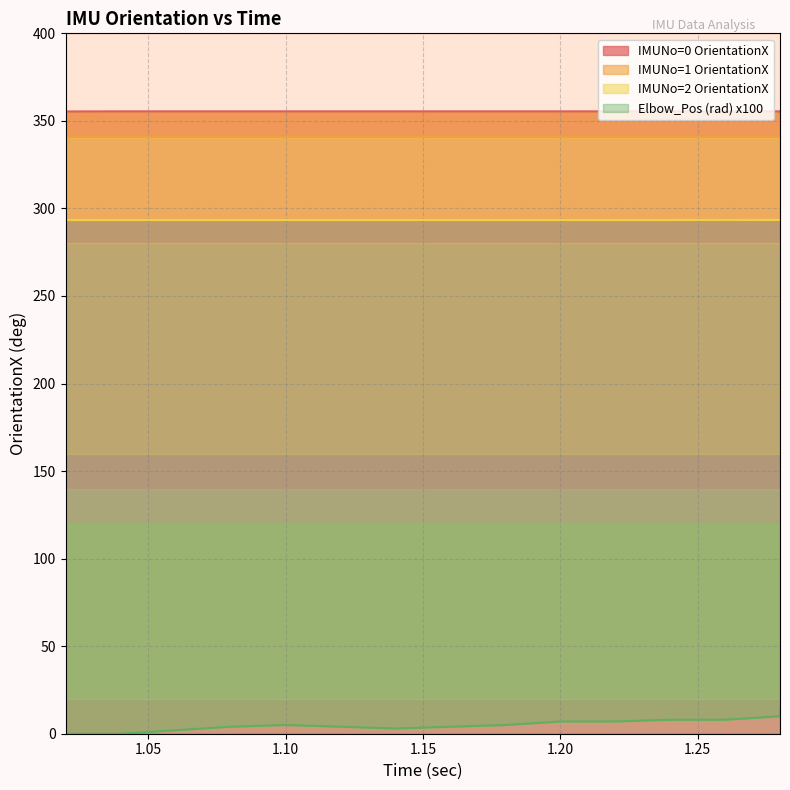

What is the value of the IMUNo=2 OrientationX point at the 5th from the left?

293.4